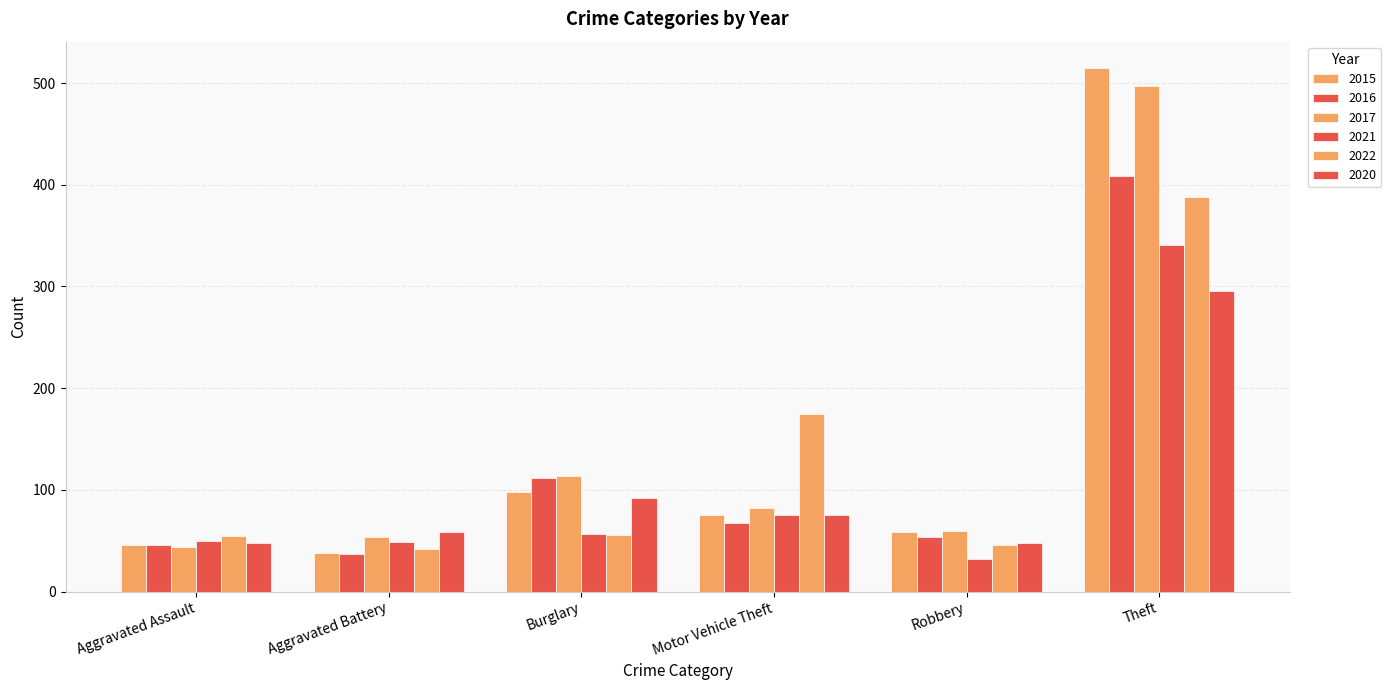

Which series has the widest spread of values?

2015